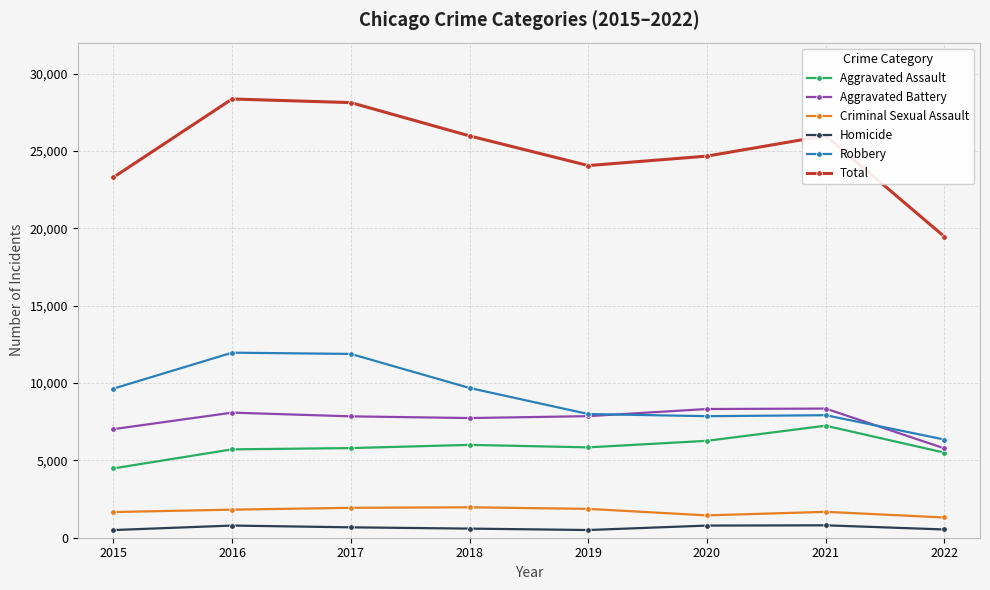

True or false: Aggravated Assault and Total intersect in this chart.

False